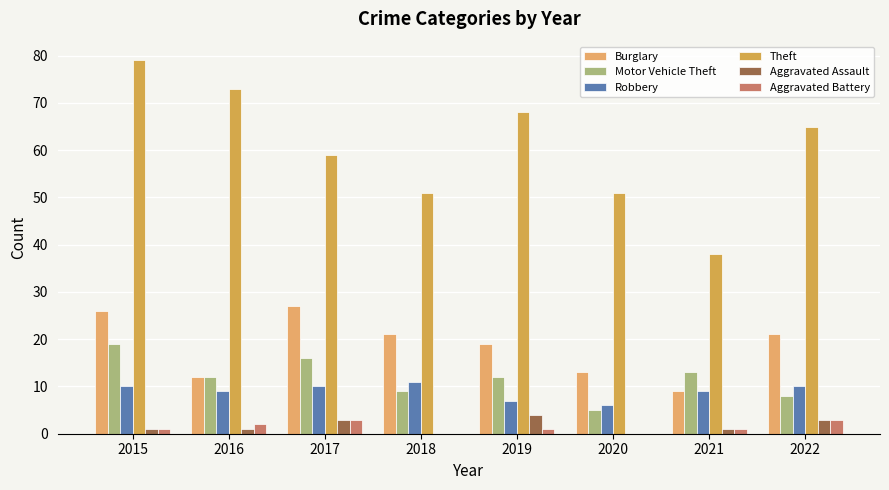

Reading right to left, what are all the values shown in this chart?

Burglary: 2022=21	2021=9	2020=13	2019=19	2018=21	2017=27	2016=12	2015=26
Motor Vehicle Theft: 2022=8	2021=13	2020=5	2019=12	2018=9	2017=16	2016=12	2015=19
Robbery: 2022=10	2021=9	2020=6	2019=7	2018=11	2017=10	2016=9	2015=10
Theft: 2022=65	2021=38	2020=51	2019=68	2018=51	2017=59	2016=73	2015=79
Aggravated Assault: 2022=3	2021=1	2020=0	2019=4	2018=0	2017=3	2016=1	2015=1
Aggravated Battery: 2022=3	2021=1	2020=0	2019=1	2018=0	2017=3	2016=2	2015=1